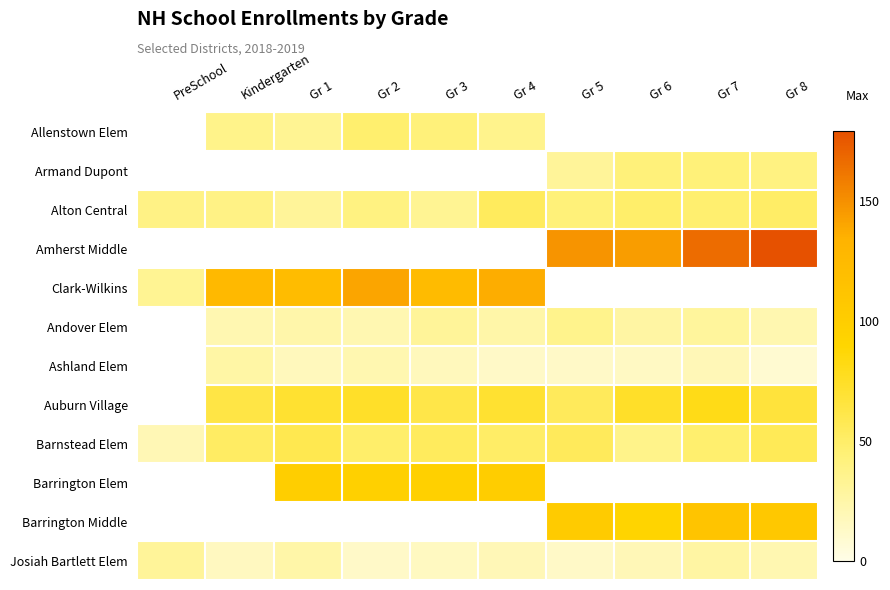

What value does the Josiah Bartlett Elem series have at Gr 4?

19.0